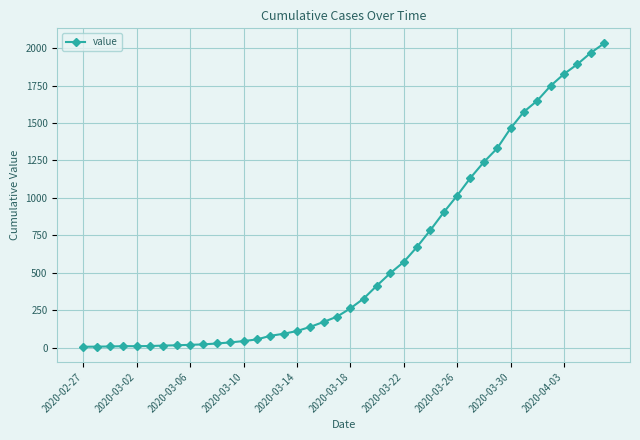

What is the difference between the second highest and minimum values?

1962